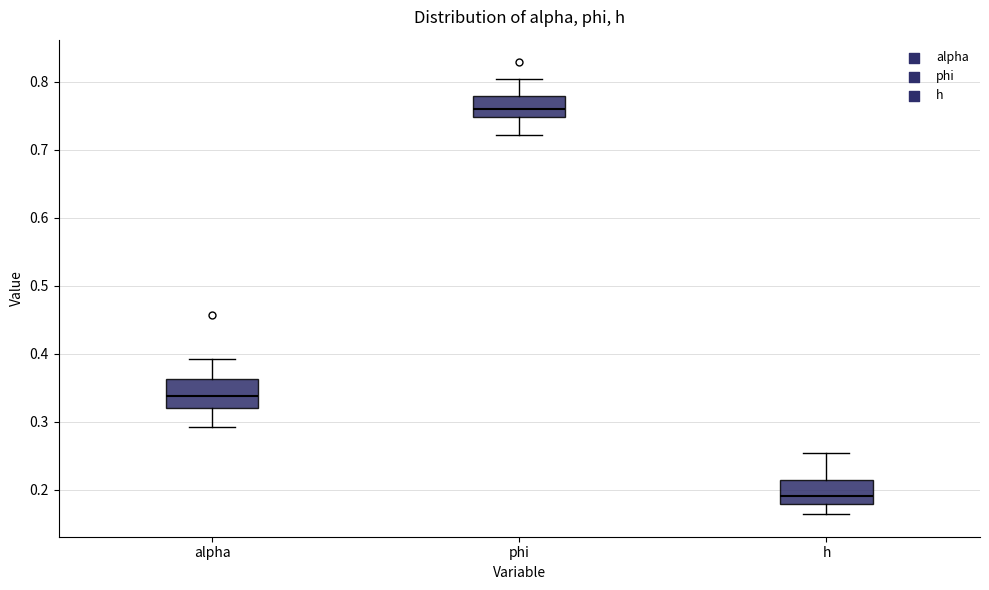

Reading left to right, read every box against the y-axis: the position of its median line, the range the box covers, and the ends of its whiskers. The values are not printed on the chart, so give them approximately, as read against the axis.

alpha: median 0.34, box 0.32 to 0.36, whiskers 0.29 to 0.39
phi: median 0.76, box 0.75 to 0.78, whiskers 0.72 to 0.80
h: median 0.19, box 0.18 to 0.21, whiskers 0.16 to 0.25